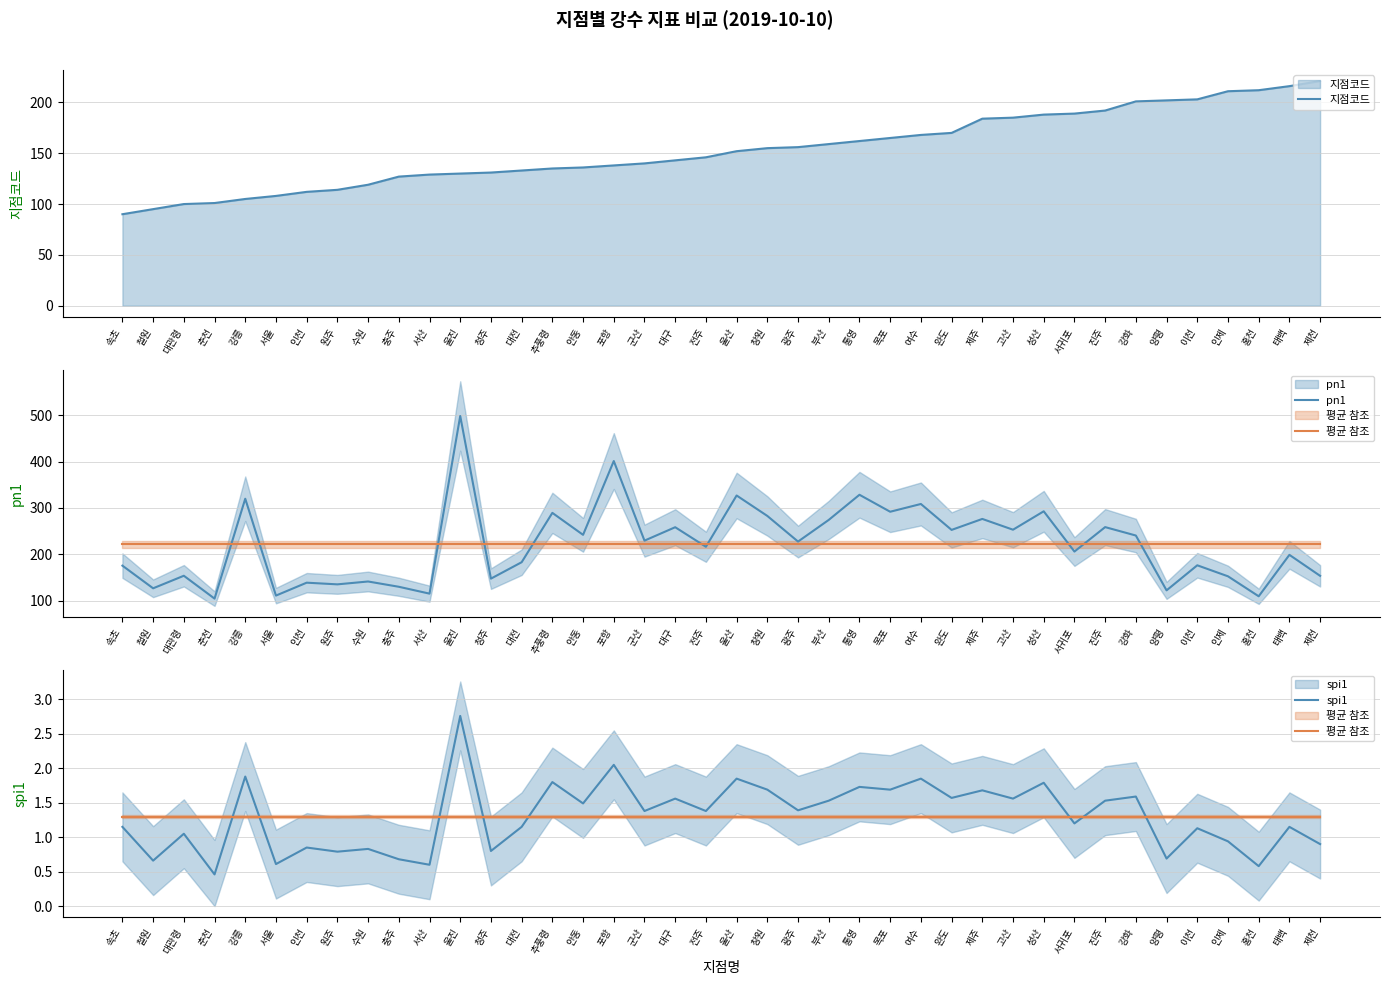

What are all the series names shown in the legend?

지점코드, pn1, 평균 참조, spi1